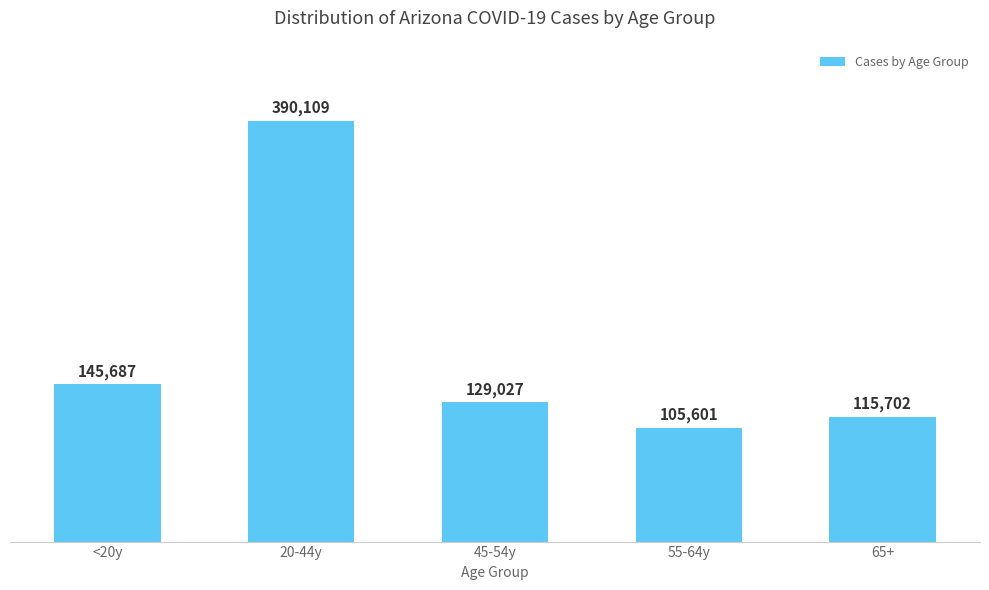

Reading left to right, extract all data points from this chart.

<20y=145687	20-44y=390109	45-54y=129027	55-64y=105601	65+=115702